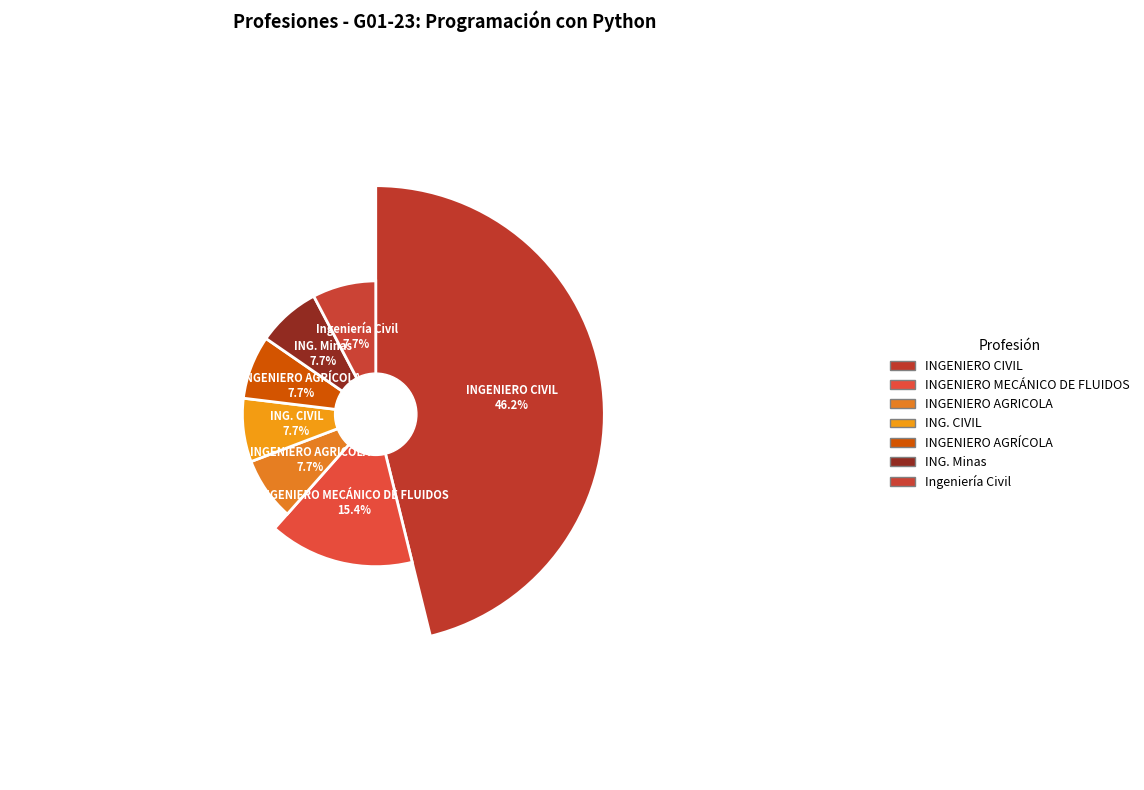

Is INGENIERO CIVIL the majority of the pie?

No